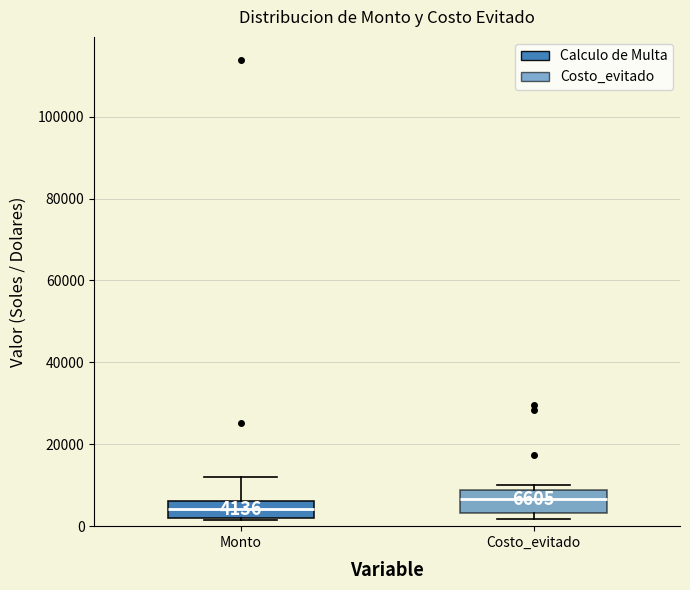

Which box has the lowest median line?

Monto